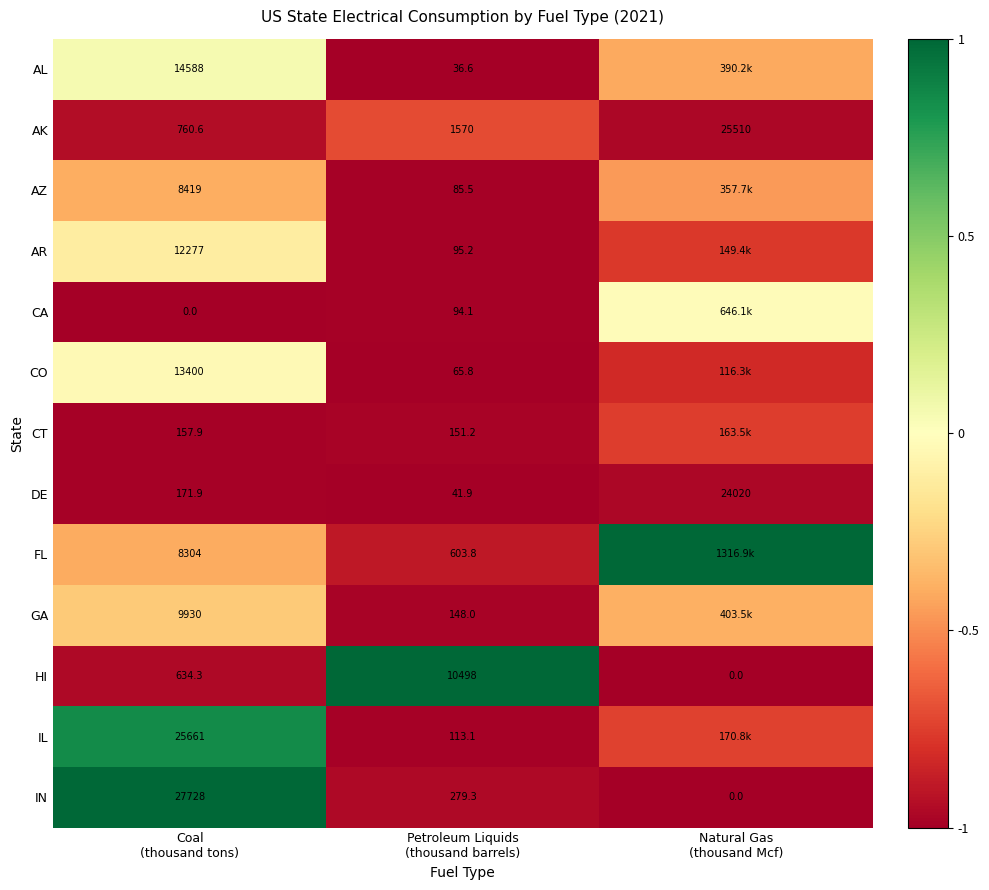

Rank the series at Natural Gas (thousand Mcf) from highest to lowest value.

FL, CA, GA, AL, AZ, IL, CT, AR, CO, AK, DE, HI, IN